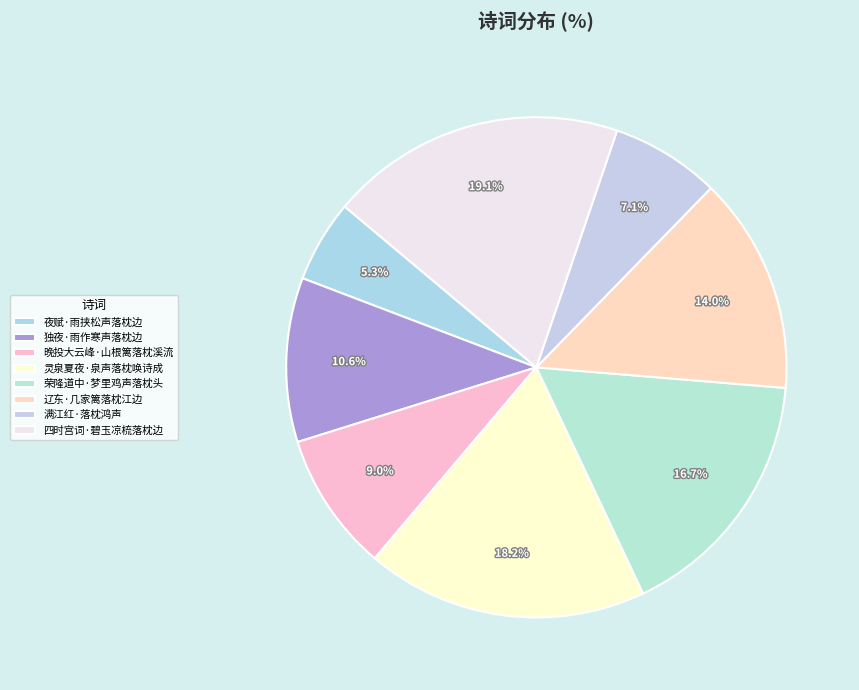

How many segments does this pie chart have?

8